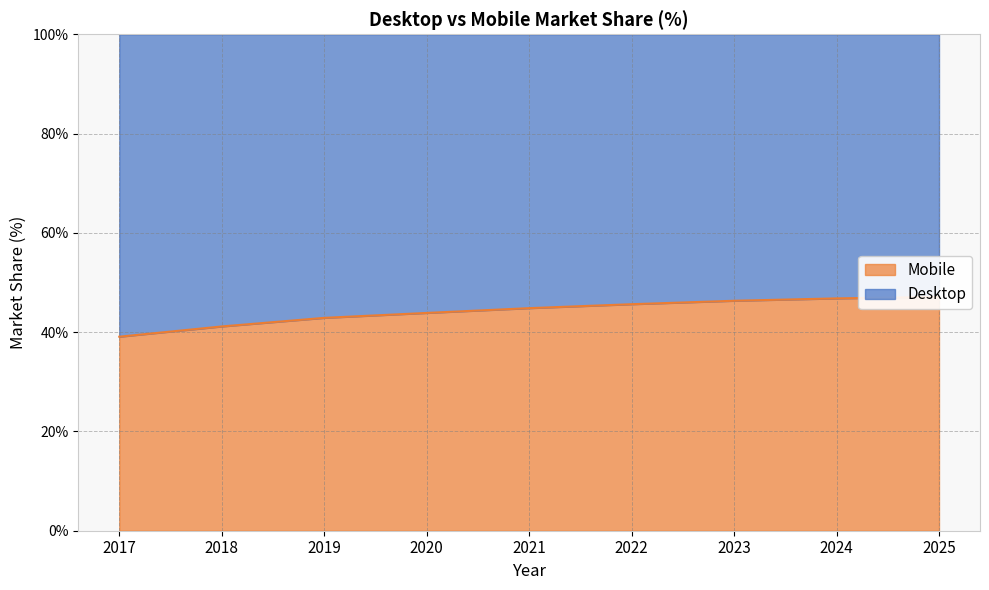

What is the average value?

44.2